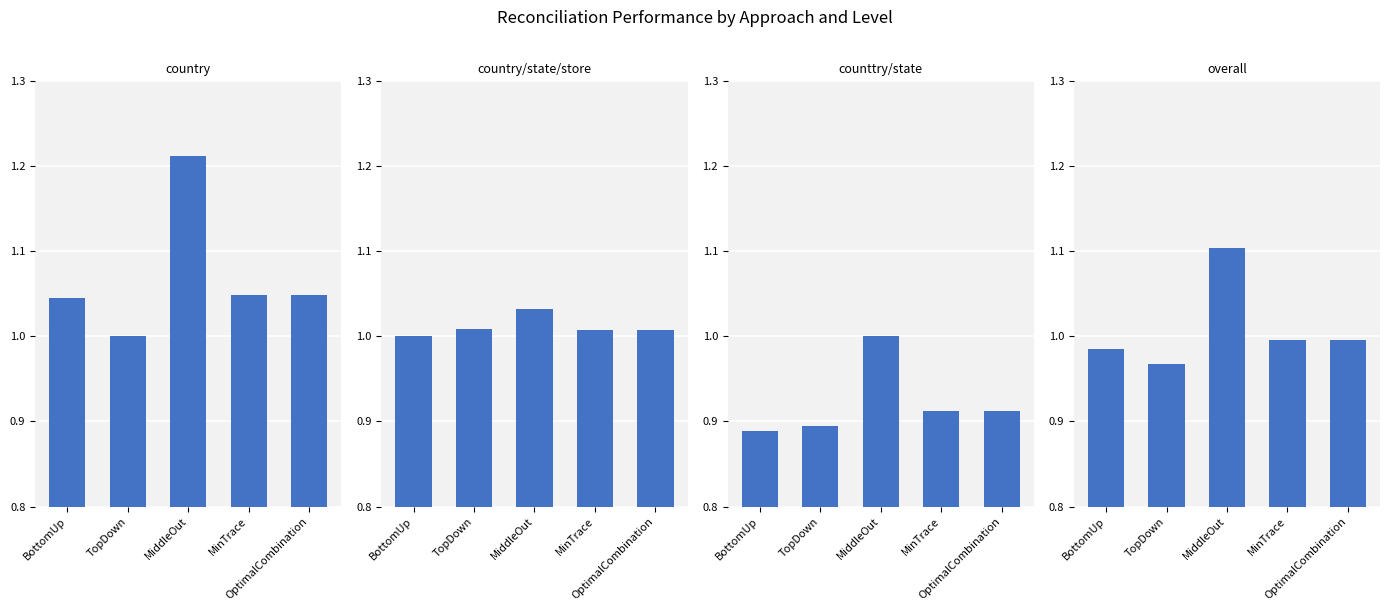

At which label does overall reach its minimum?

TopDown